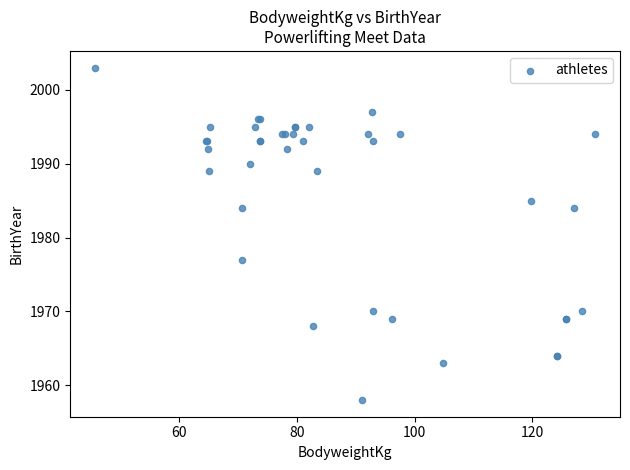

What Y value in the scatter plot is closest to 1980?

1977